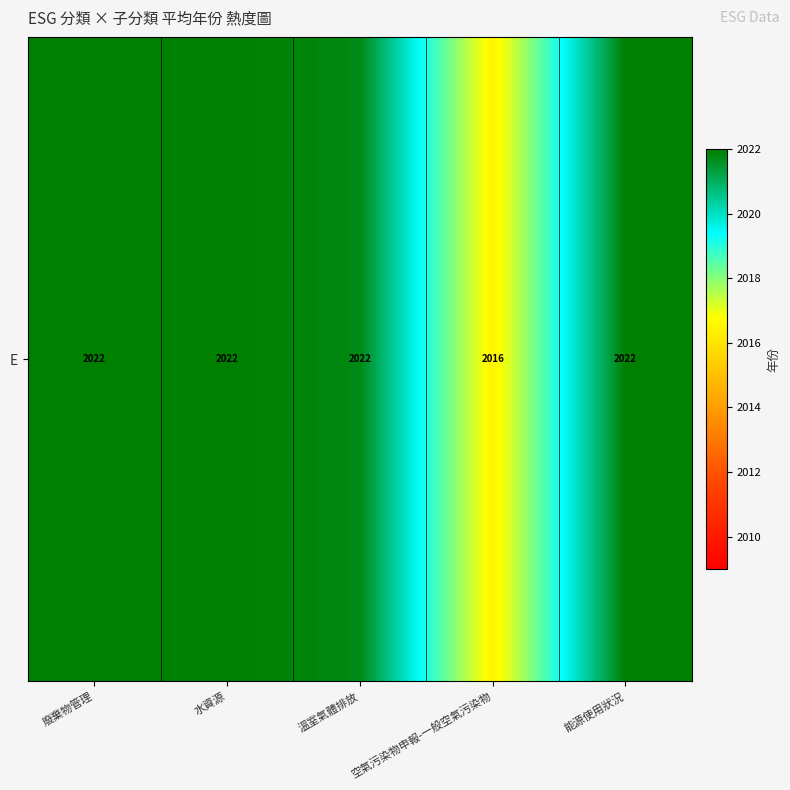

Rank the categories by value from lowest to highest.

空氣污染物申報-一般空氣污染物, 溫室氣體排放, 廢棄物管理, 水資源, 能源使用狀況